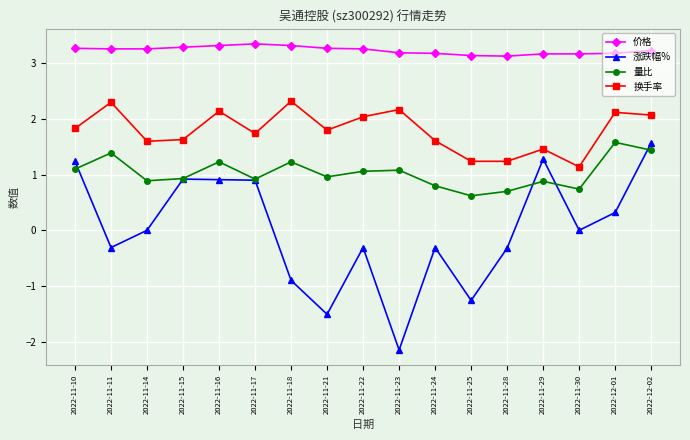

What are all the series names shown in the legend?

价格, 涨跌幅%, 量比, 换手率